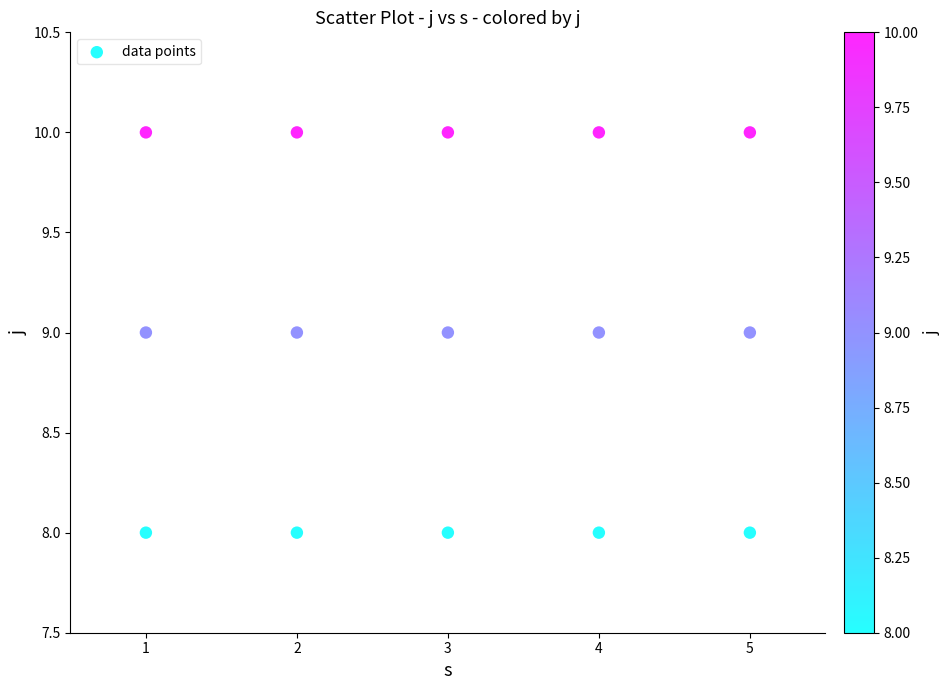

How many points are shown in the scatter plot?

15